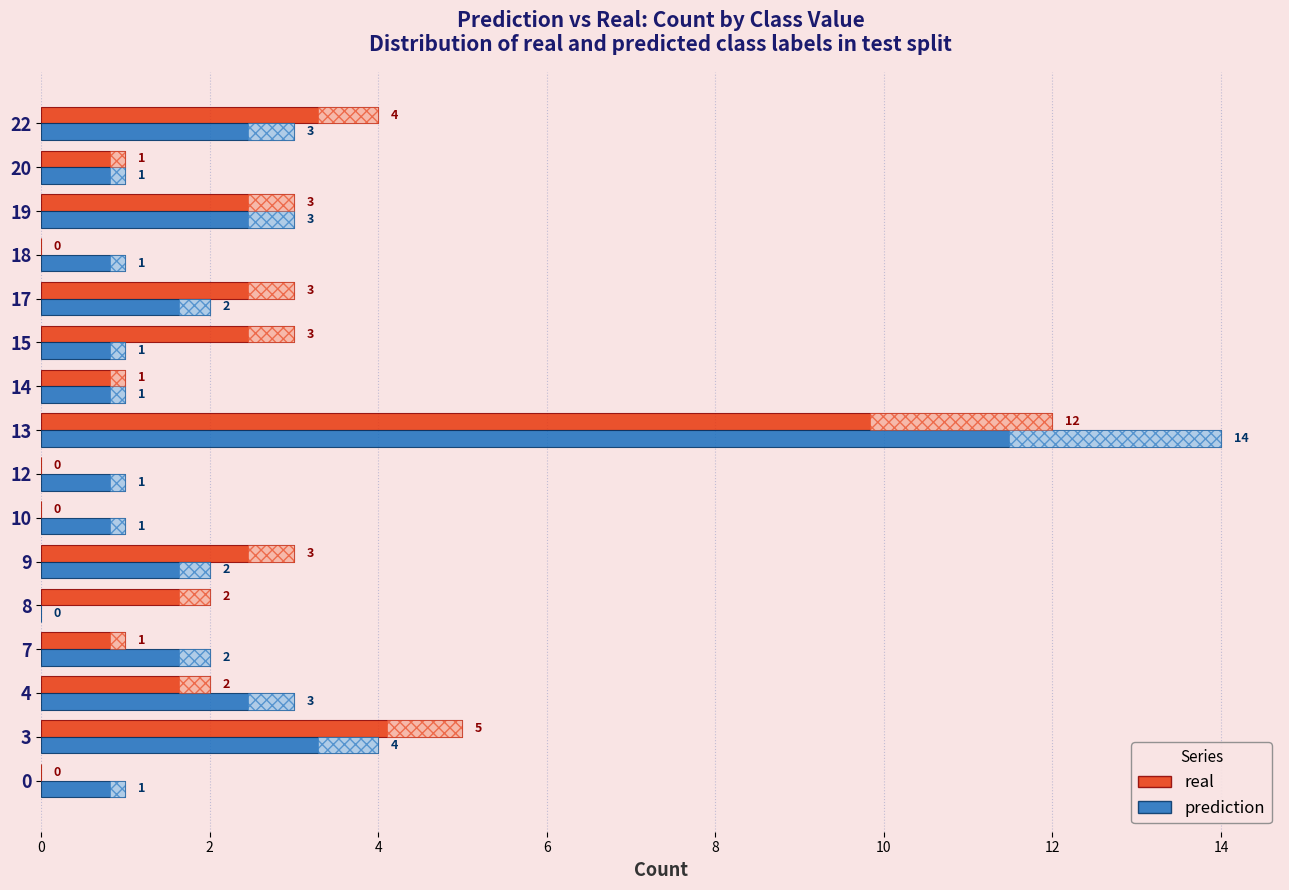

At which label is prediction closest to 7?

3